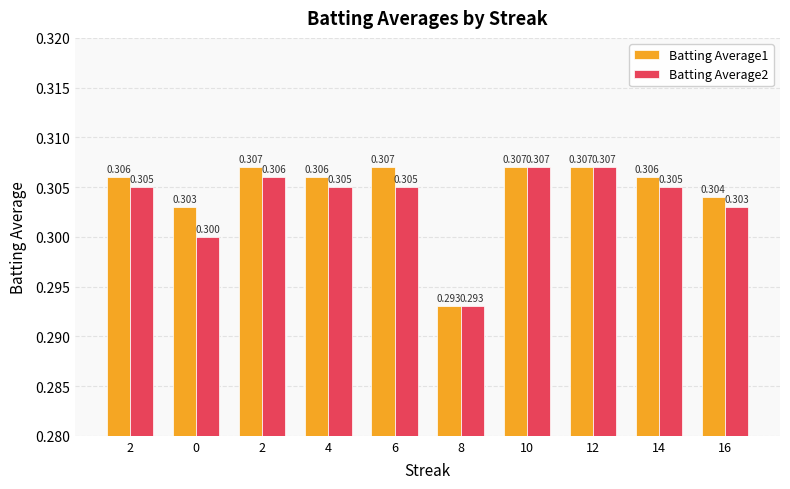

How many data points does each series have?

10